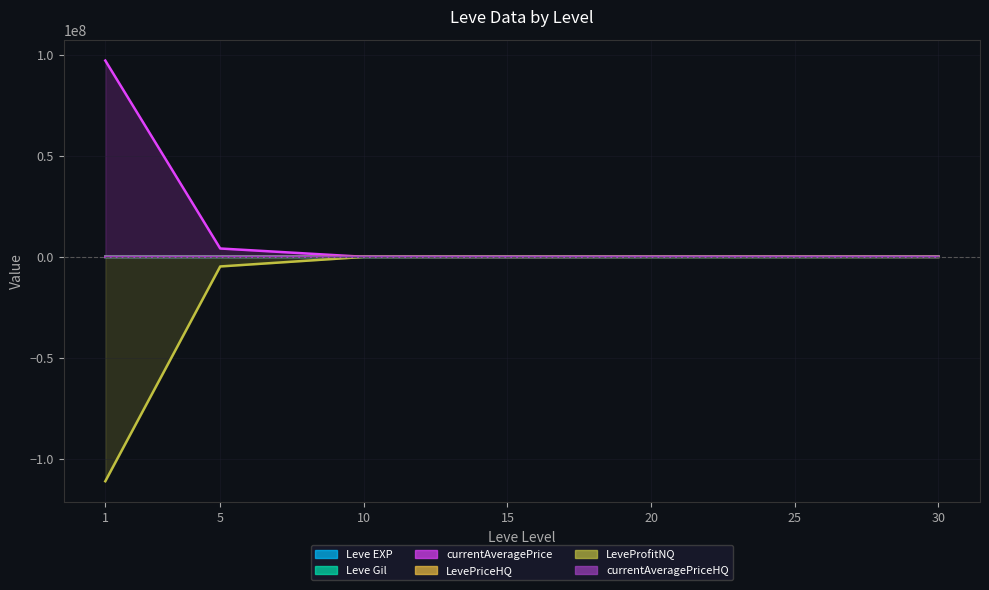

Where is Leve EXP nearest to the value 34180?

25